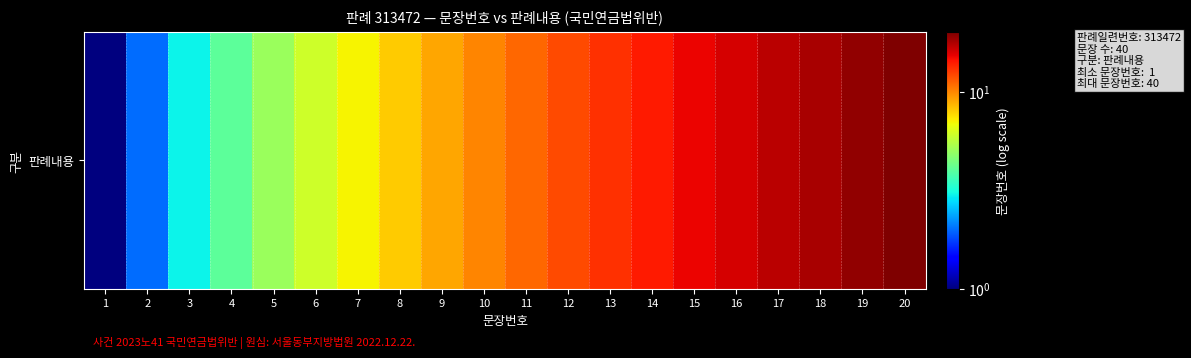

At which label does the data first exceed 11?

12